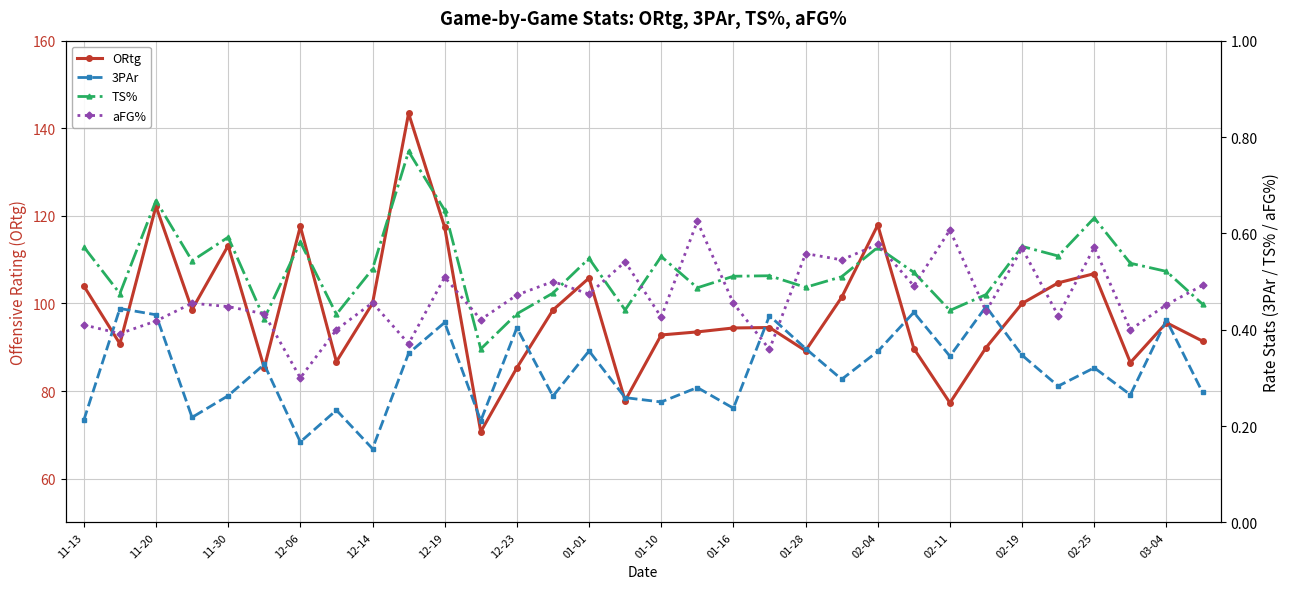

The value of ORtg at 02-19 is 100.0. True or false?

True